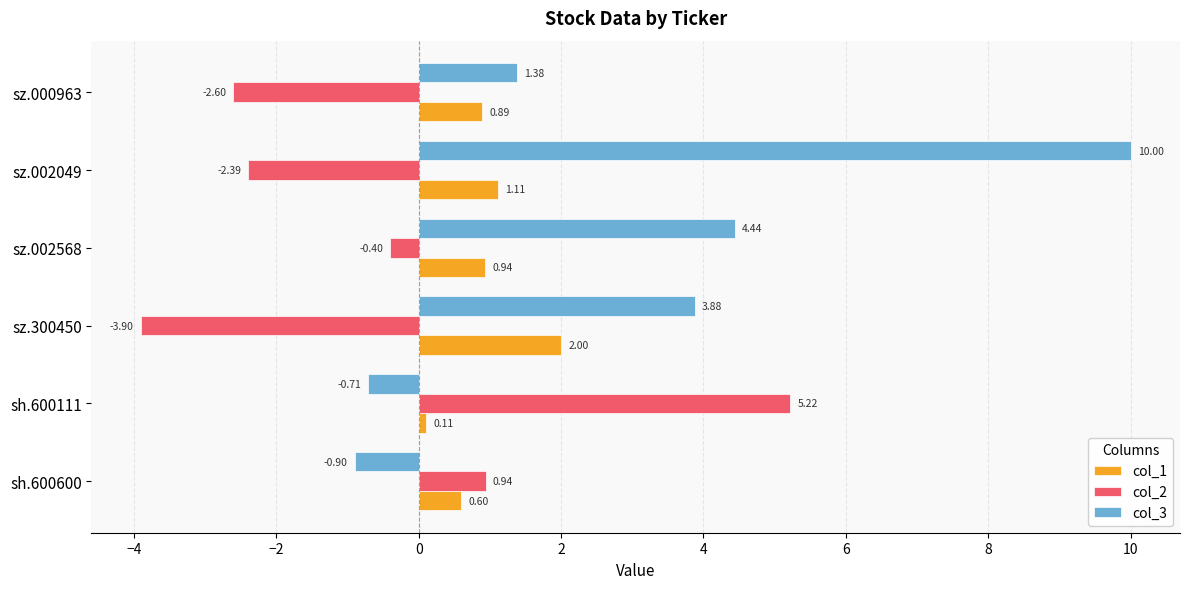

Which series has the largest total across all categories?

col_3